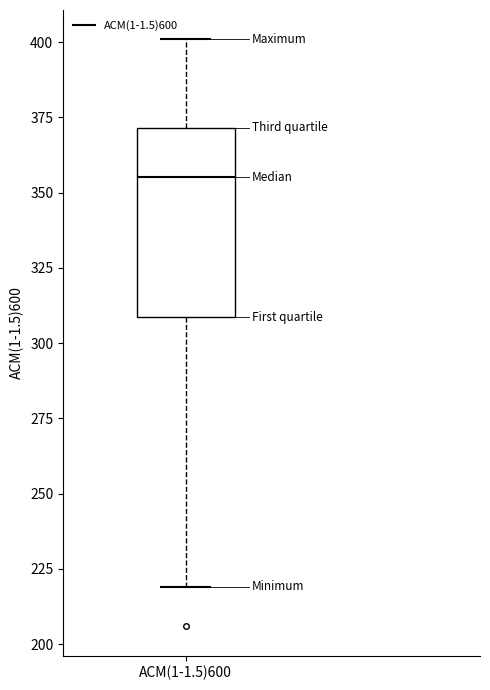

Where is the upper edge of the box for ACM(1-1.5)600 on the y-axis? The values are not printed on the chart, so give them approximately, as read against the axis.

370